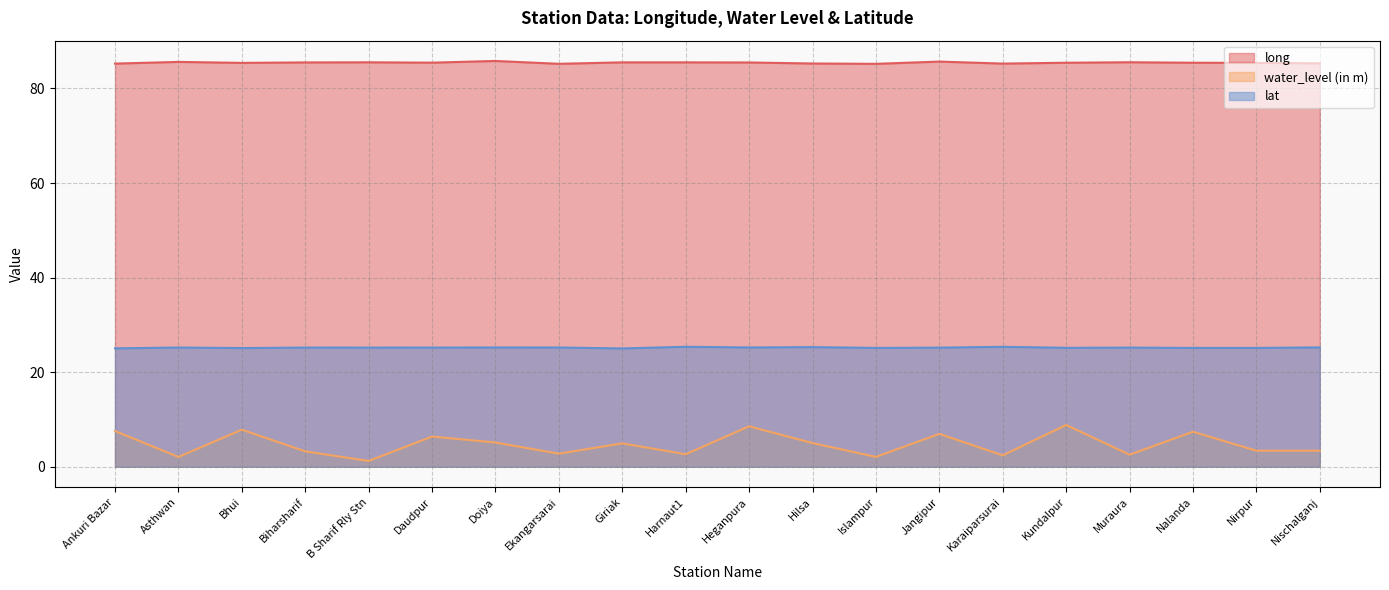

List the series in order of their peak value, highest first.

long, lat, water_level (in m)